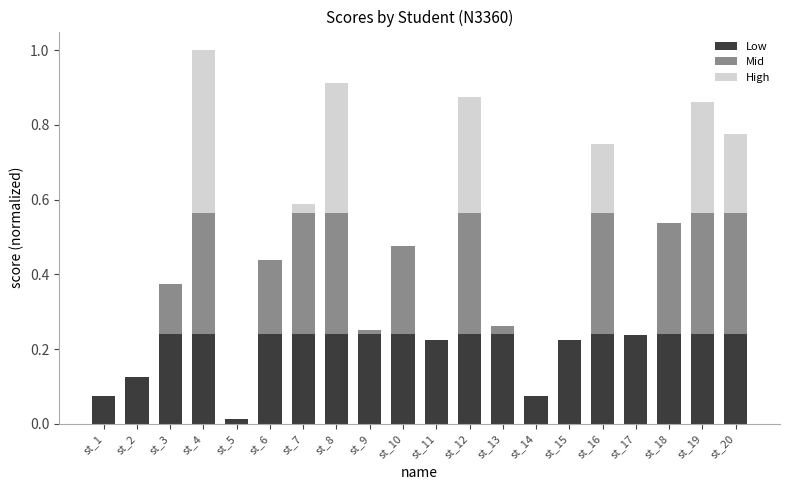

What is the sum of the Low values at st_7 and st_19?

0.5